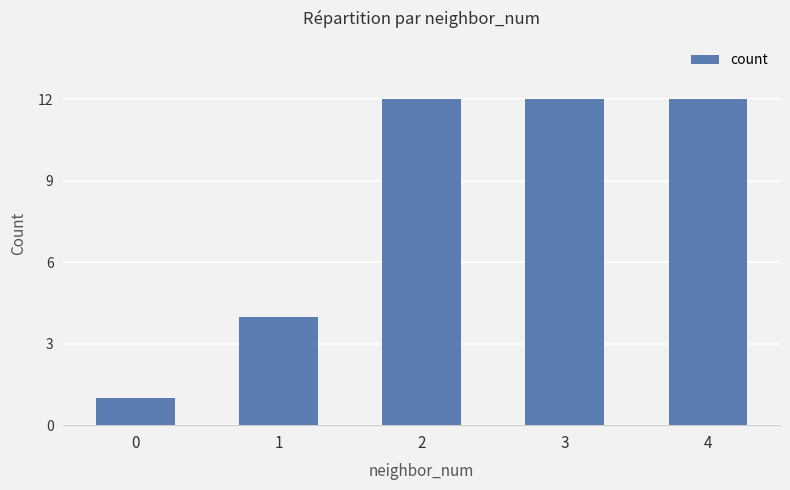

Count the values in the range 4 to 12.

4